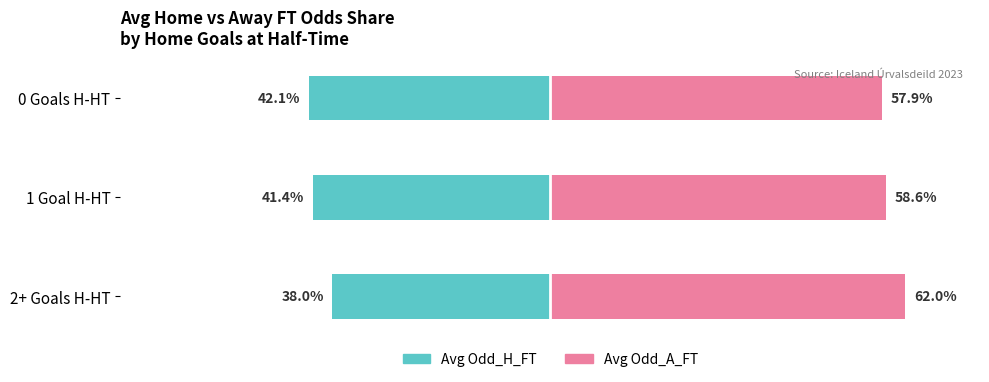

How many data points in Avg Odd_A_FT are above 58?

2